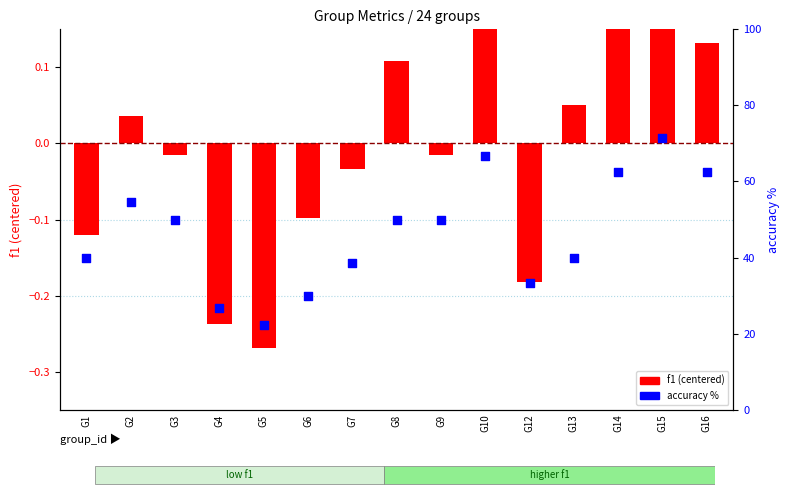

At how many categories does at least one series exceed 22?

15